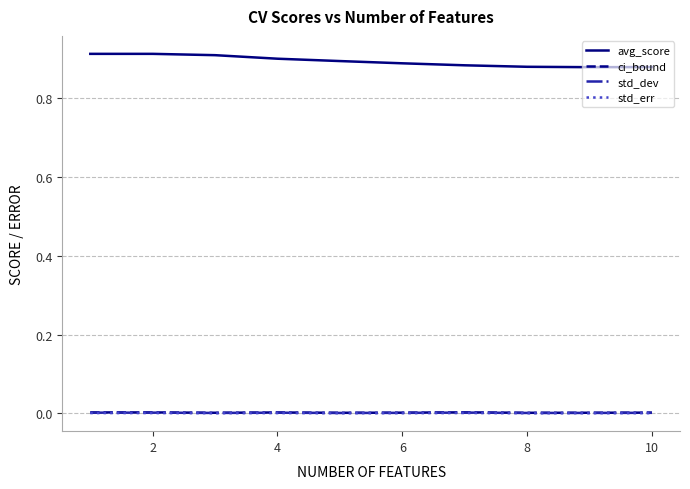

Which series has the widest spread of values?

avg_score